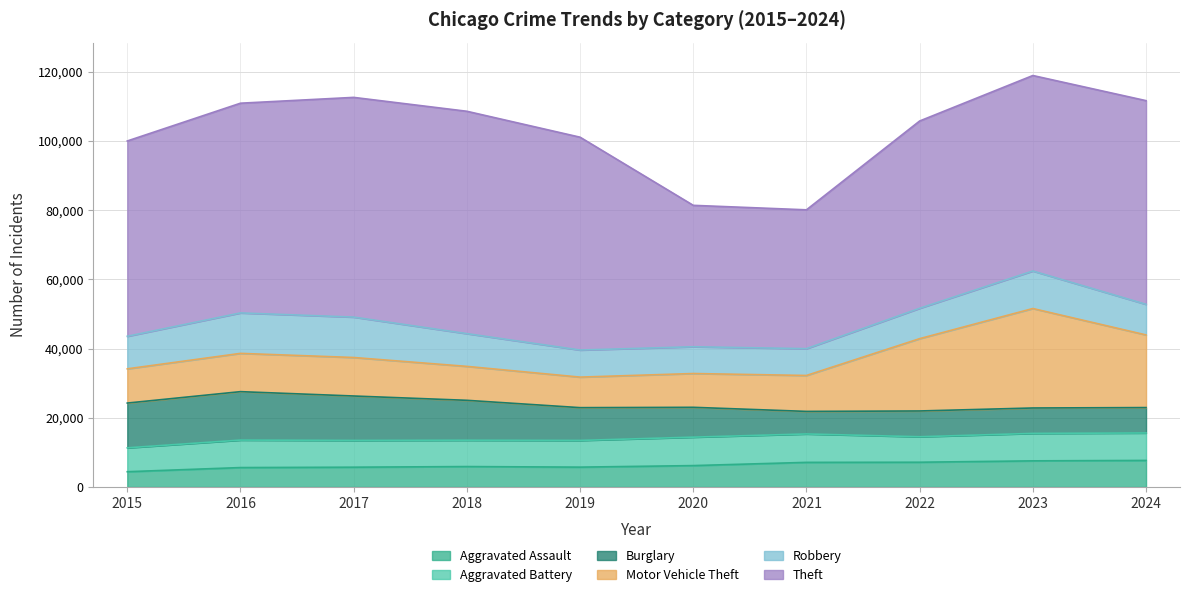

What is the value of the Robbery point at the 4th from the left?

9464